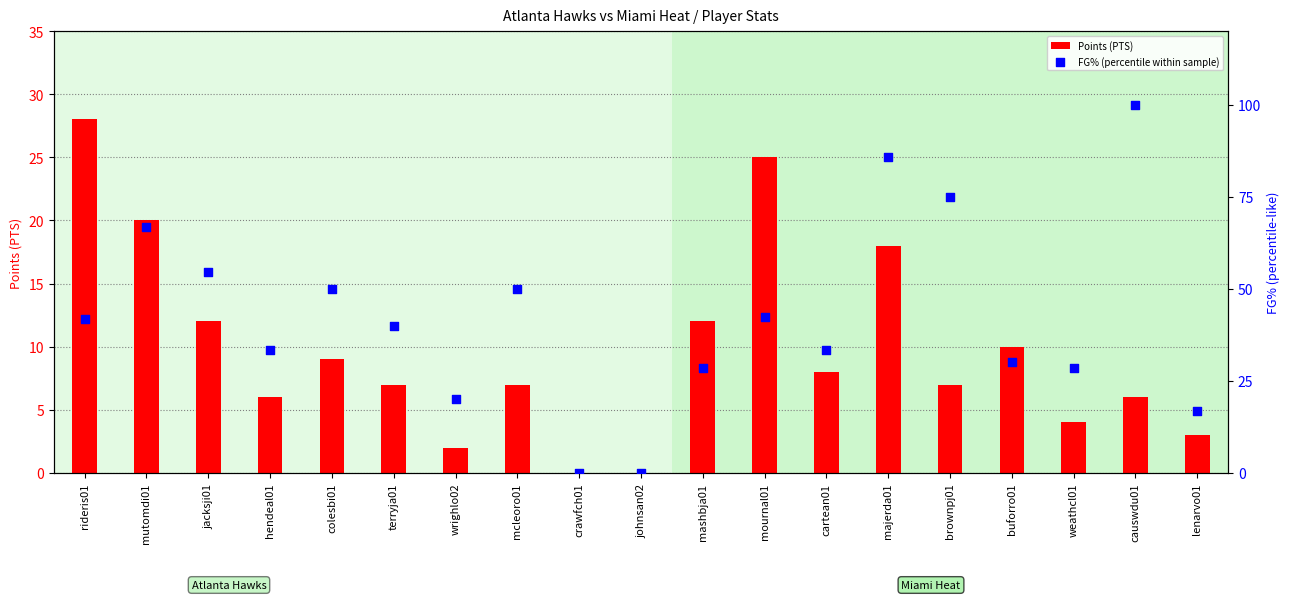

Which series contains the highest Y value?

FG% (percentile within sample)